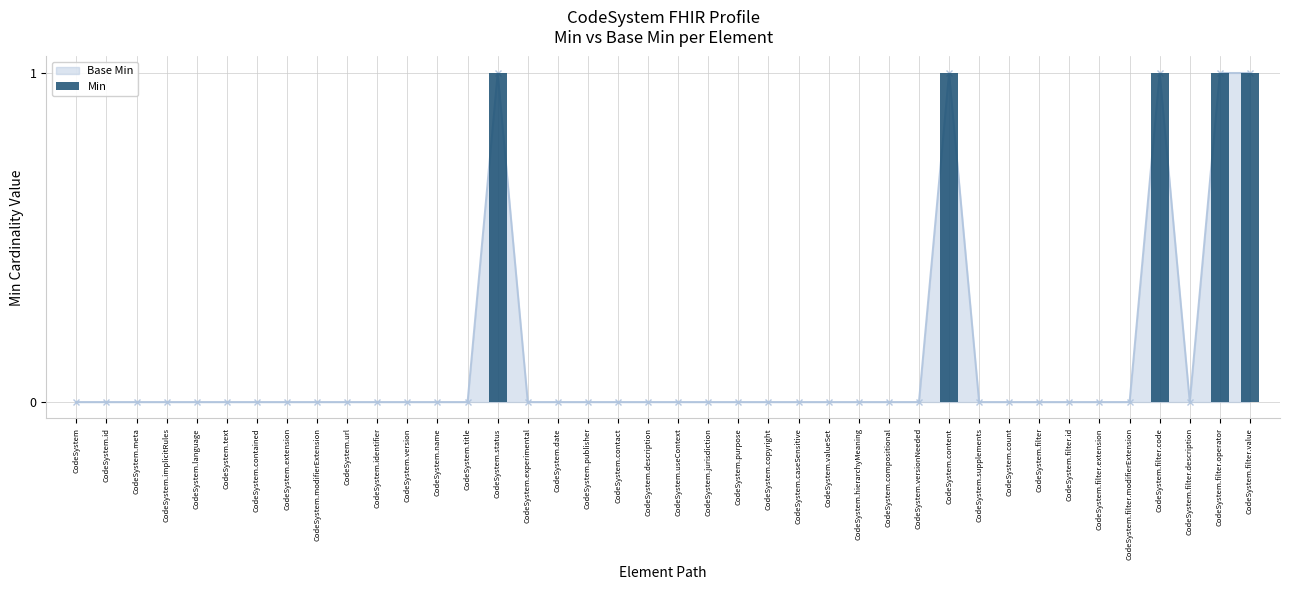

Reading left to right, extract all data points from this chart.

CodeSystem=0	CodeSystem.id=0	CodeSystem.meta=0	CodeSystem.implicitRules=0	CodeSystem.language=0	CodeSystem.text=0	CodeSystem.contained=0	CodeSystem.extension=0	CodeSystem.modifierExtension=0	CodeSystem.url=0	CodeSystem.identifier=0	CodeSystem.version=0	CodeSystem.name=0	CodeSystem.title=0	CodeSystem.status=1	CodeSystem.experimental=0	CodeSystem.date=0	CodeSystem.publisher=0	CodeSystem.contact=0	CodeSystem.description=0	CodeSystem.useContext=0	CodeSystem.jurisdiction=0	CodeSystem.purpose=0	CodeSystem.copyright=0	CodeSystem.caseSensitive=0	CodeSystem.valueSet=0	CodeSystem.hierarchyMeaning=0	CodeSystem.compositional=0	CodeSystem.versionNeeded=0	CodeSystem.content=1	CodeSystem.supplements=0	CodeSystem.count=0	CodeSystem.filter=0	CodeSystem.filter.id=0	CodeSystem.filter.extension=0	CodeSystem.filter.modifierExtension=0	CodeSystem.filter.code=1	CodeSystem.filter.description=0	CodeSystem.filter.operator=1	CodeSystem.filter.value=1